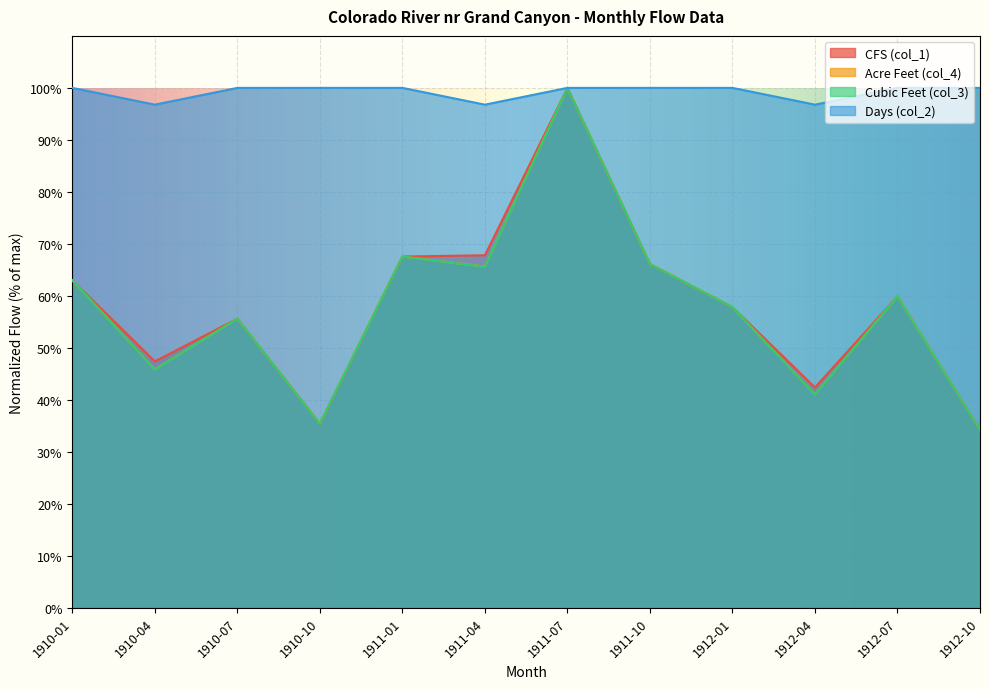

Which series has the largest range (max minus min)?

CFS (col_1)